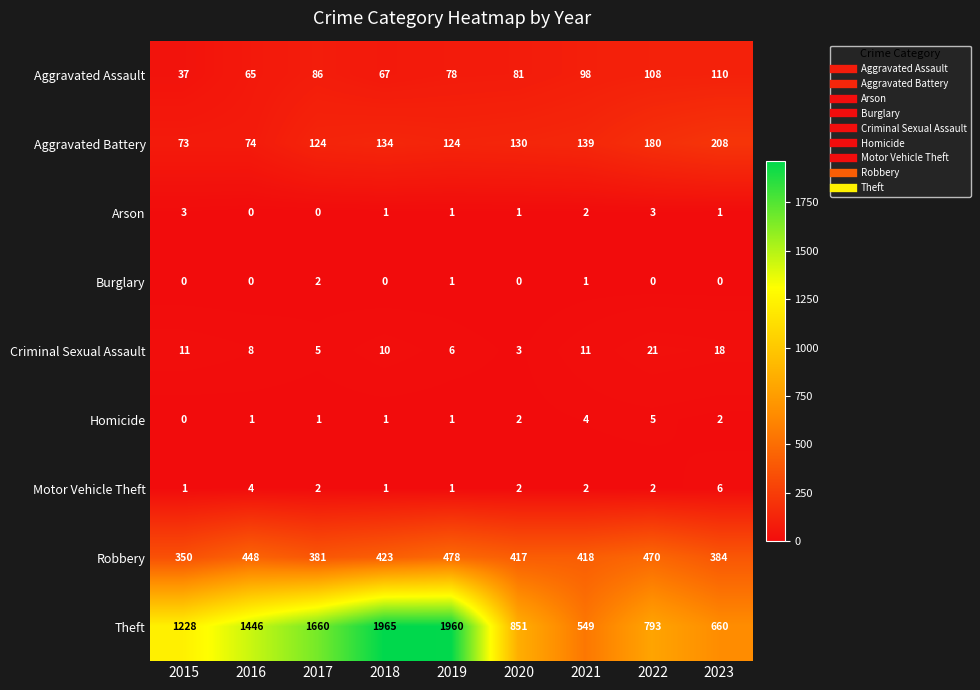

How many categories are shown in the chart?

9